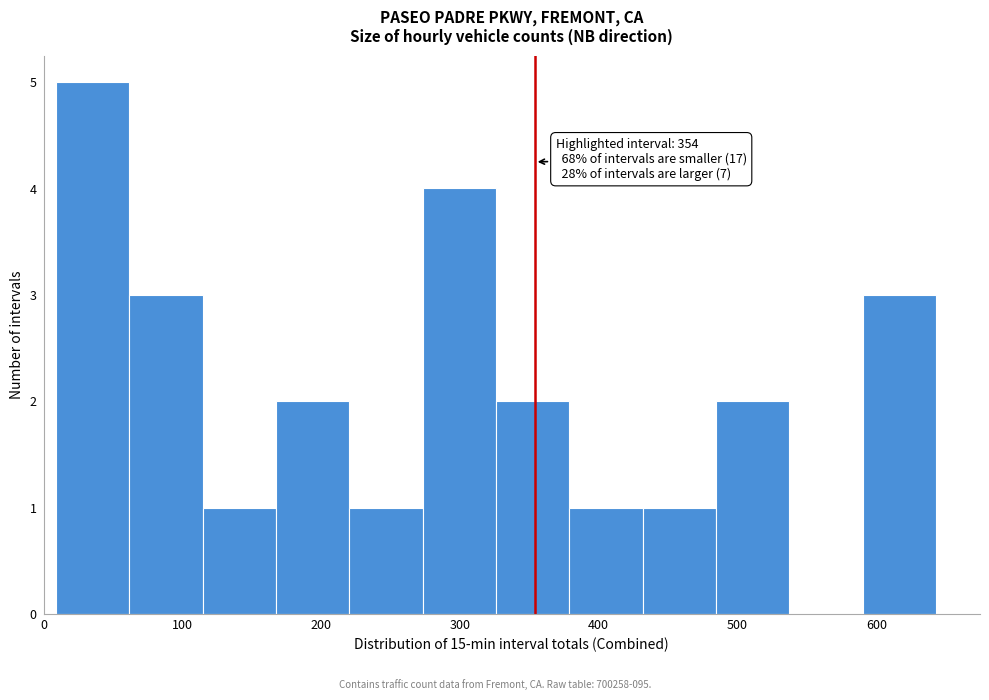

Which range on the x-axis has the tallest bar?

10 to 60